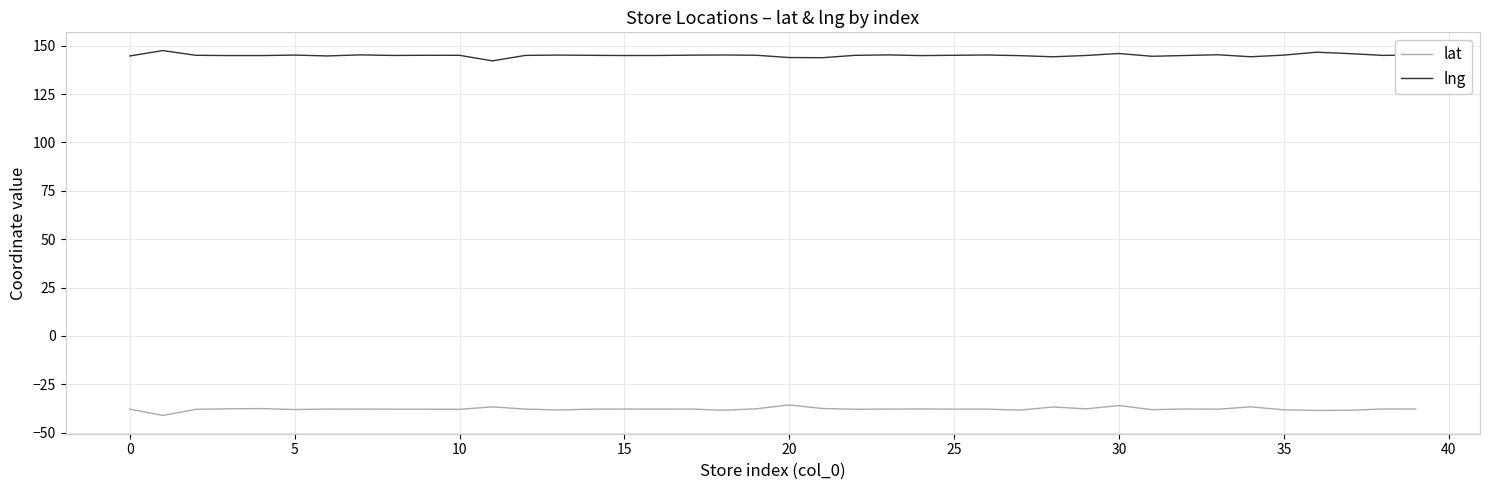

Rank the series by their maximum value, from highest to lowest.

lng, lat